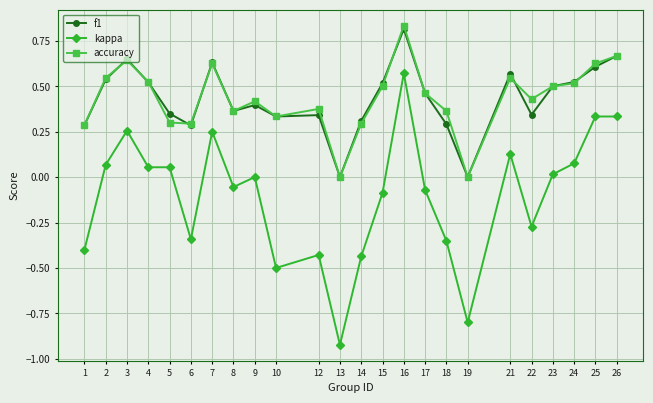

Is the value of accuracy at 18 greater than the value of kappa at 1?

Yes